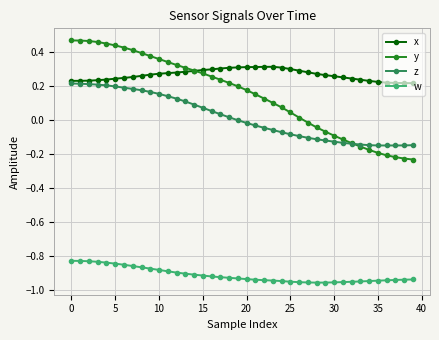

How many distinct data groups are displayed?

4